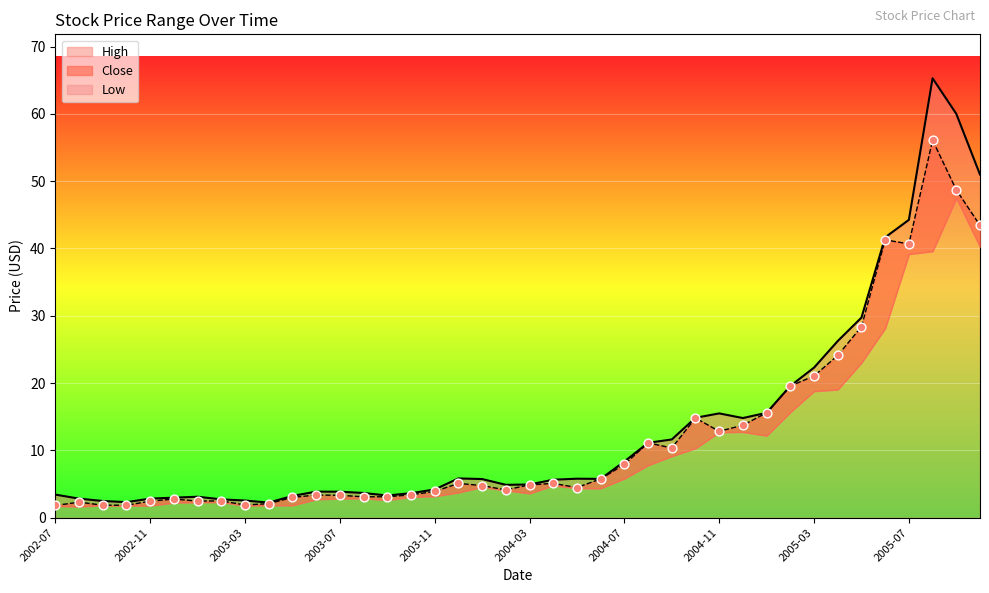

At how many categories does at least one series exceed 48?

3